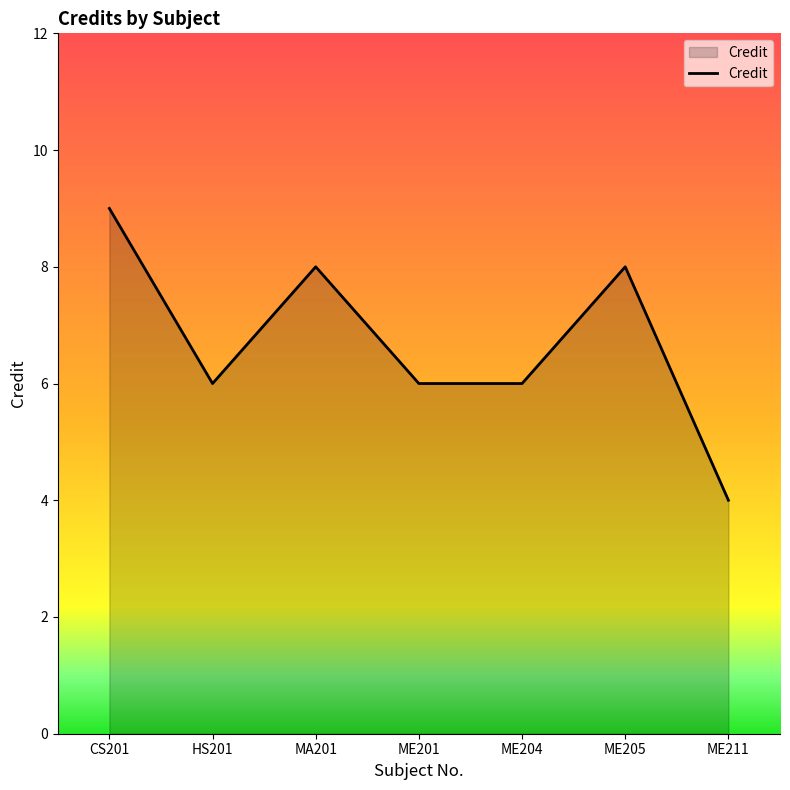

Reading left to right, transcribe all the data shown in this chart.

9	6	8	6	6	8	4